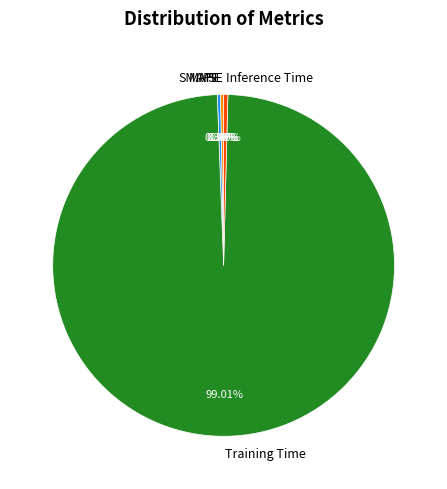

Does Training Time represent more than half of the total?

Yes